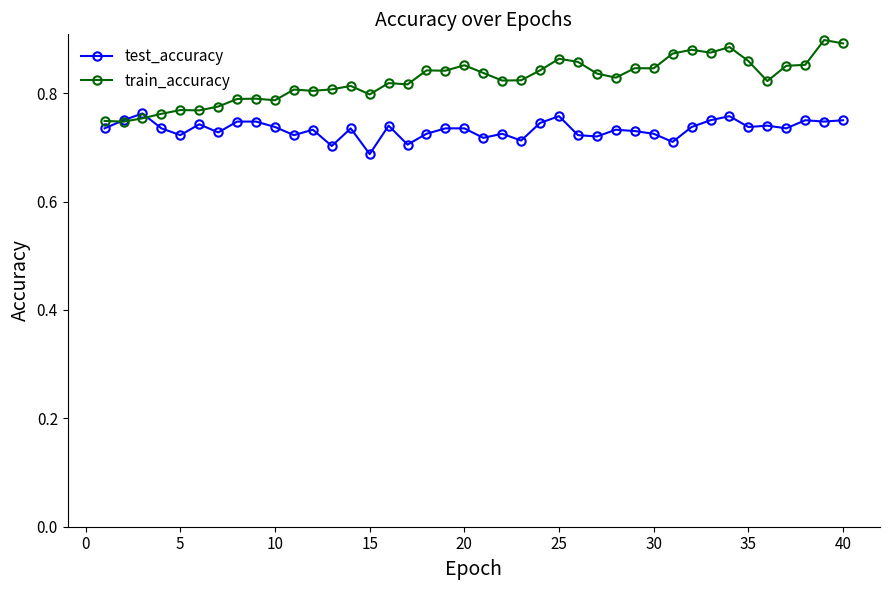

At how many categories does at least one series exceed 0?

40